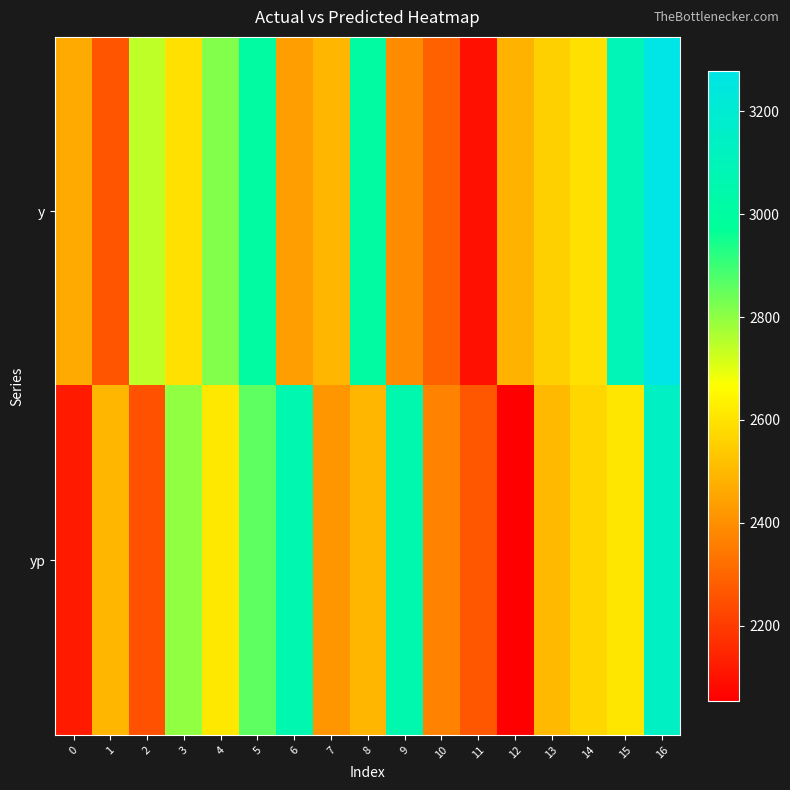

Which label corresponds to the smallest value in the chart?

12